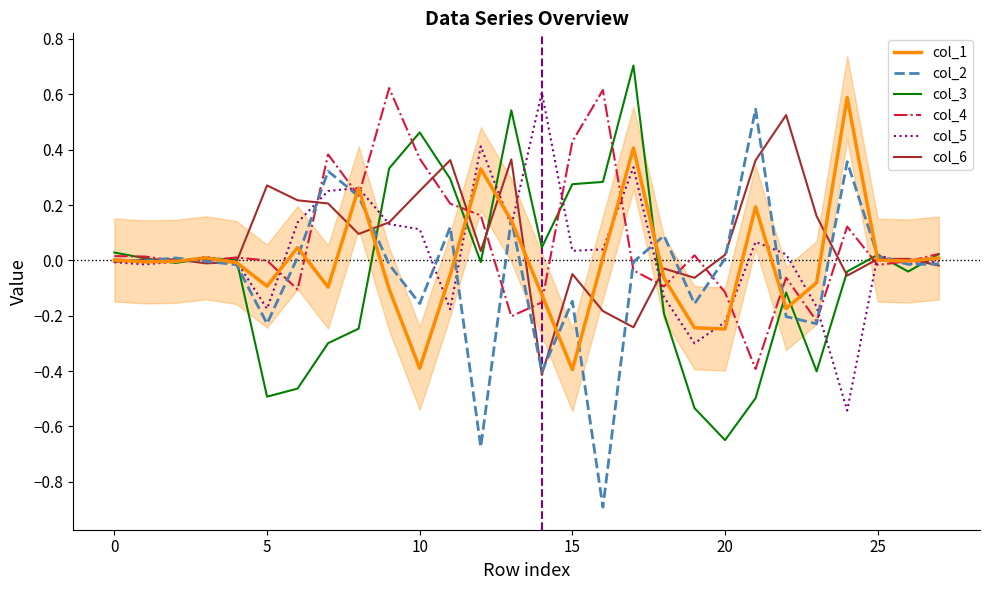

In col_6, how many points are lower than both neighbors (excluding endpoints)?

7